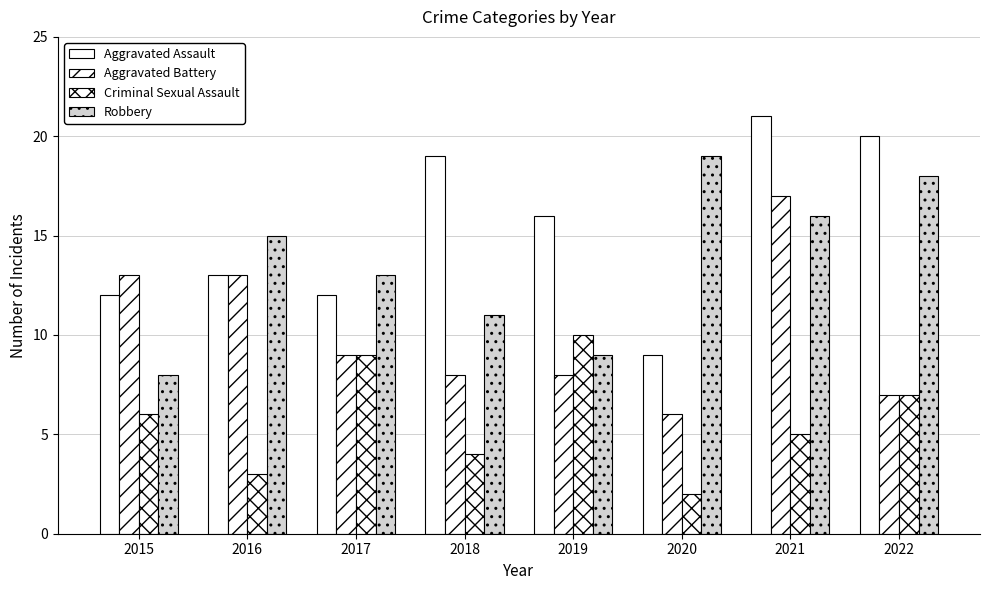

At which label does Aggravated Battery reach its minimum?

2020